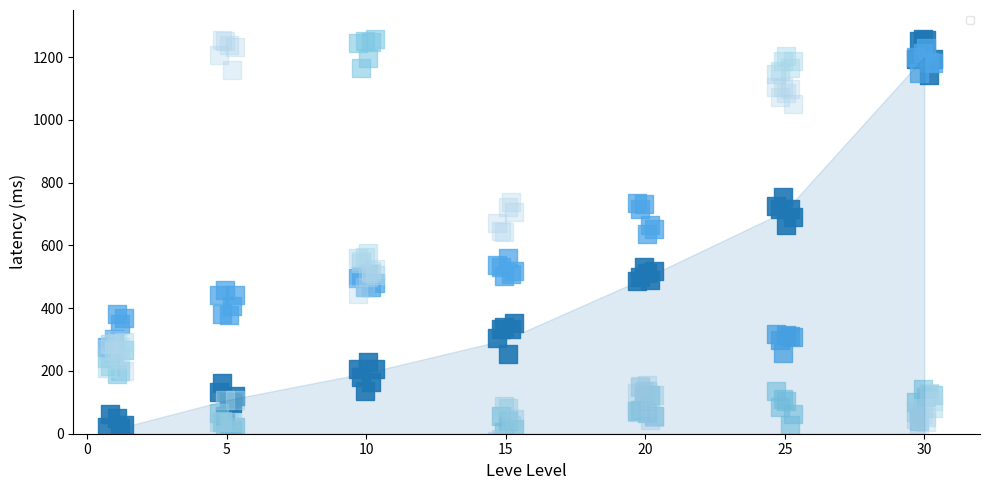

What are all the series names shown in the legend?

Leve EXP, Leve Gil, currentAveragePrice, currentAveragePriceHQ, LevePriceHQ